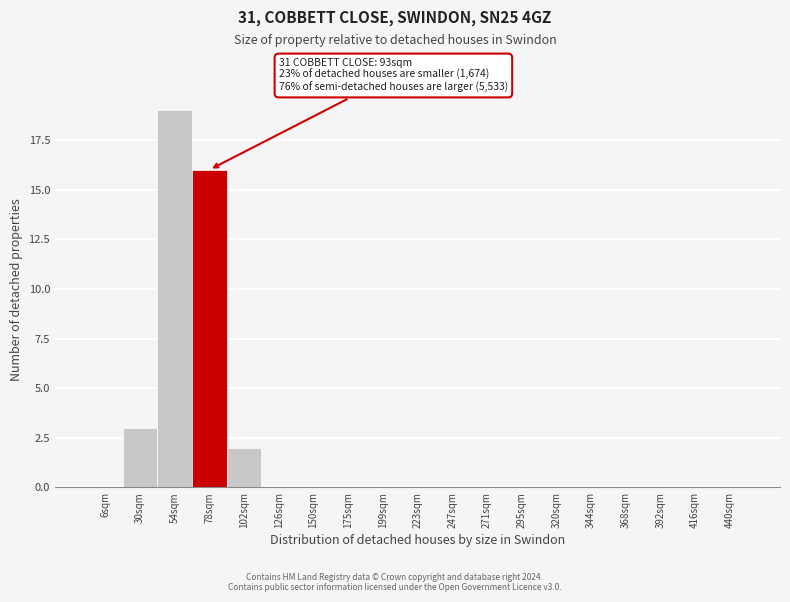

Reading right to left, what are all the values shown in this chart?

440sqm=0	416sqm=0	392sqm=0	368sqm=0	344sqm=0	320sqm=0	295sqm=0	271sqm=0	247sqm=0	223sqm=0	199sqm=0	175sqm=0	150sqm=0	126sqm=0	102sqm=2	78sqm=16	54sqm=19	30sqm=3	6sqm=0